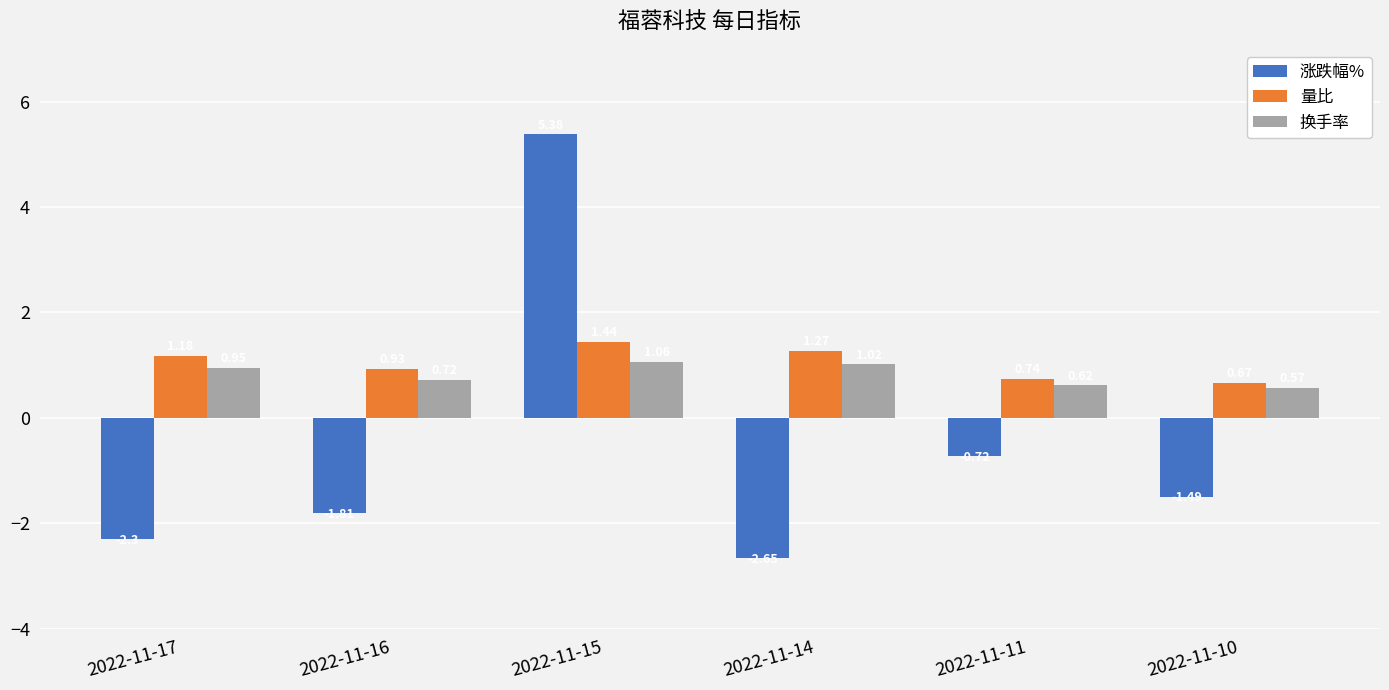

The value of 涨跌幅% at 2022-11-11 is -0.3. True or false?

False